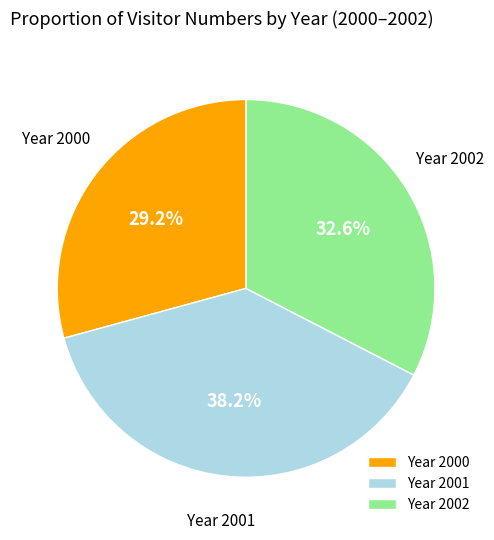

Does Year 2000 account for over 50% of the chart?

No